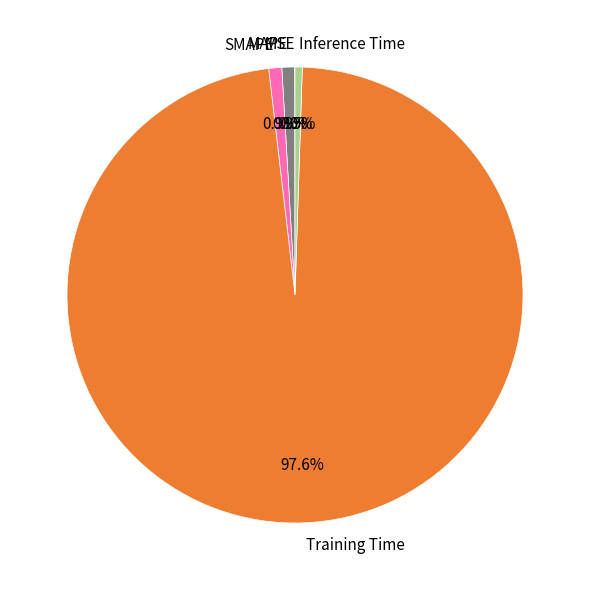

To the nearest percent, what is the difference between the largest and smallest slice percentages?

98%